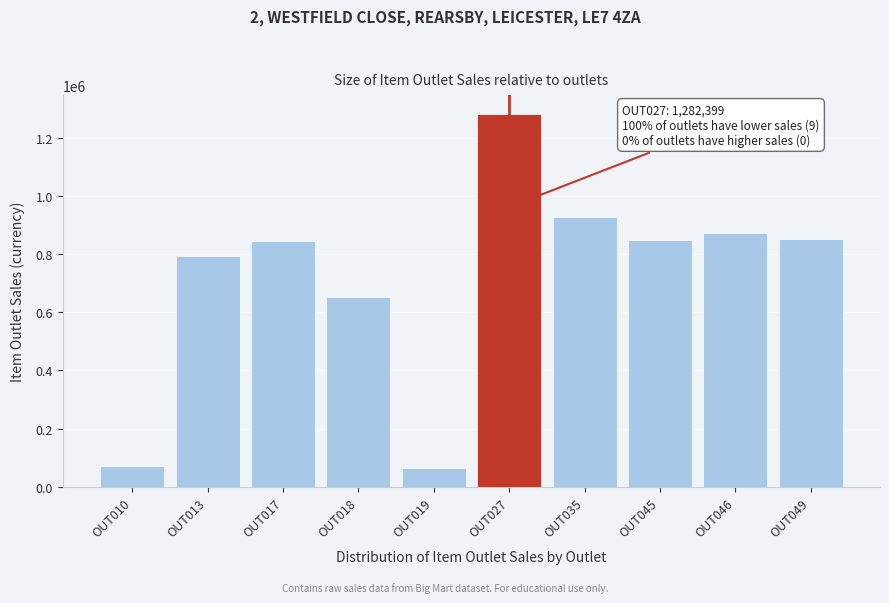

Is it true that the value at OUT035 is 928203.1?

True